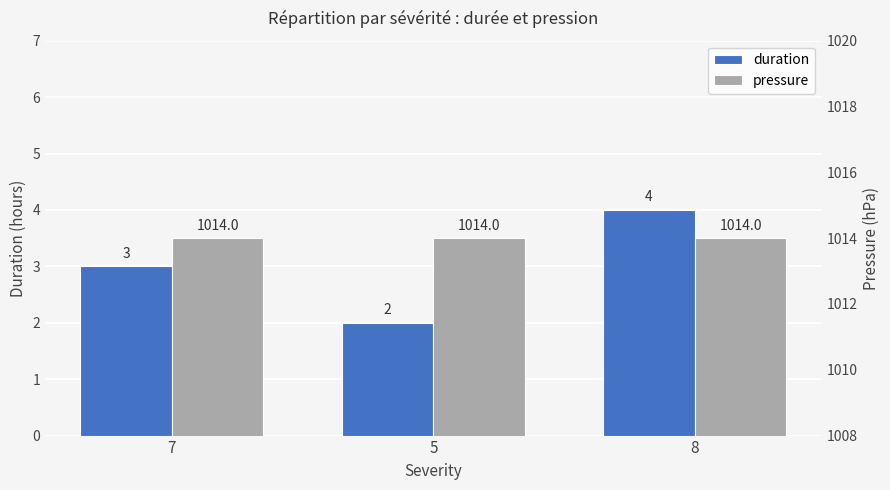

What is the total value across all series at 5?

1016